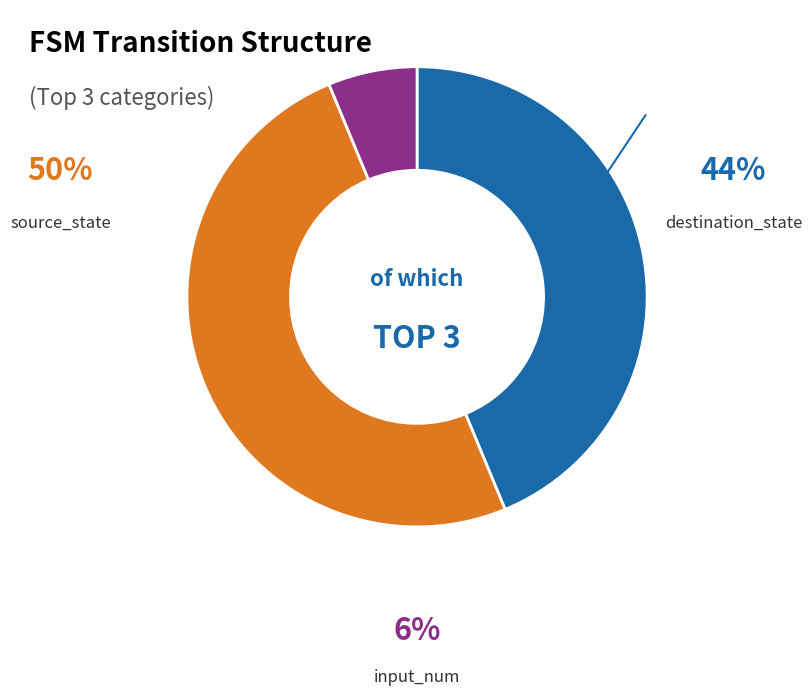

How many slices are in this pie chart?

3